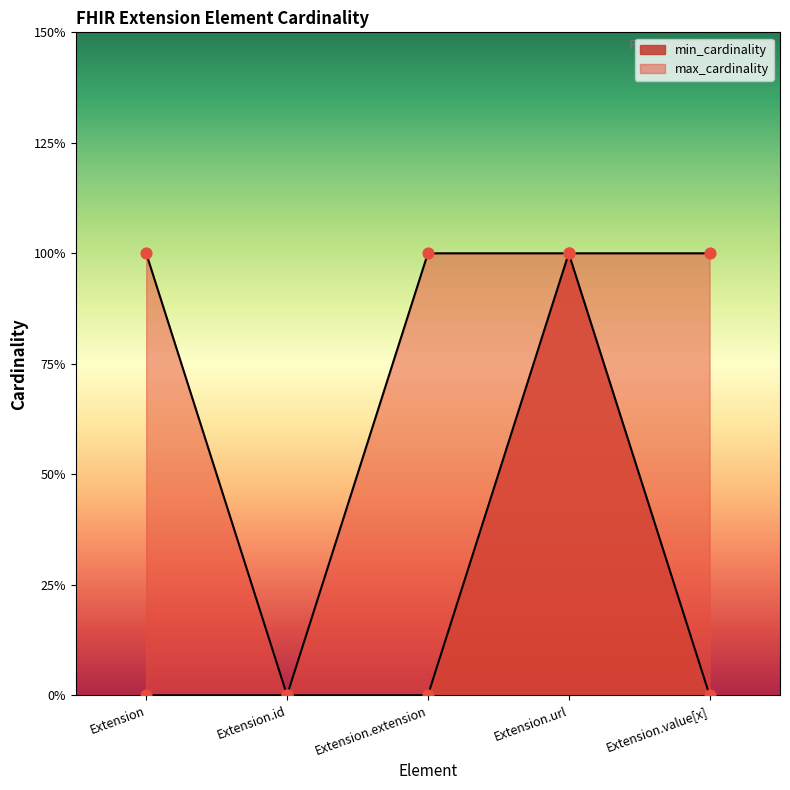

Which series has the largest total across all categories?

max_cardinality